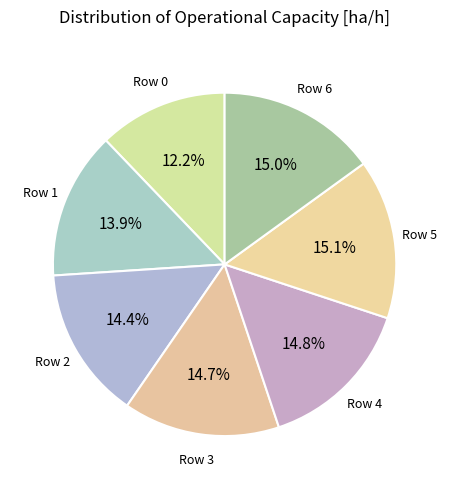

To the nearest percent, what is the average slice percentage?

14%